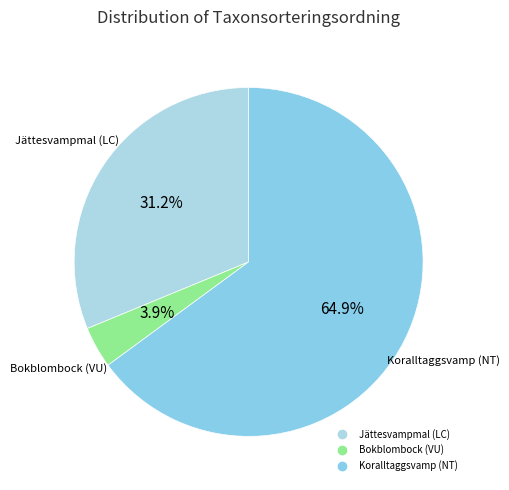

To the nearest percent, what is the combined percentage of Jättesvampmal (LC) and Koralltaggsvamp (NT)?

96%